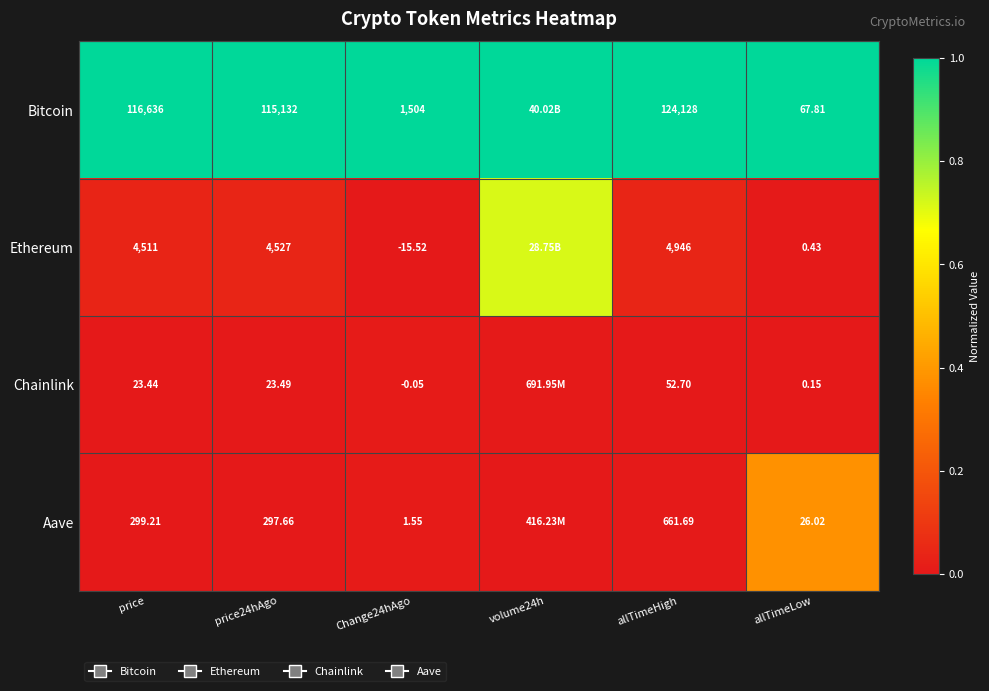

At allTimeHigh, list the series in order from largest to smallest.

Bitcoin, Ethereum, Aave, Chainlink